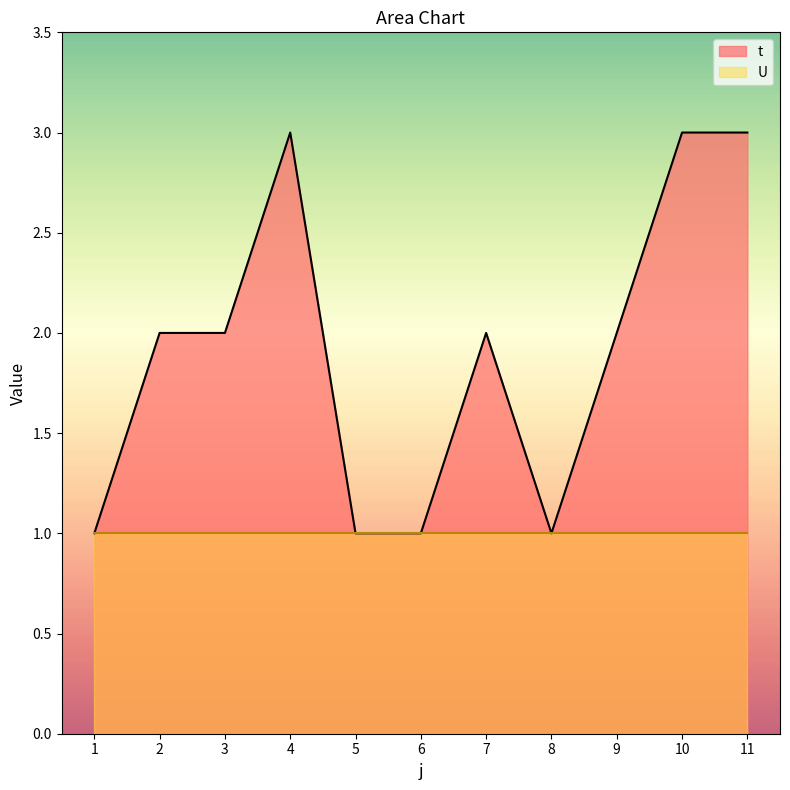

What is the value of the 1st point from the left?

1